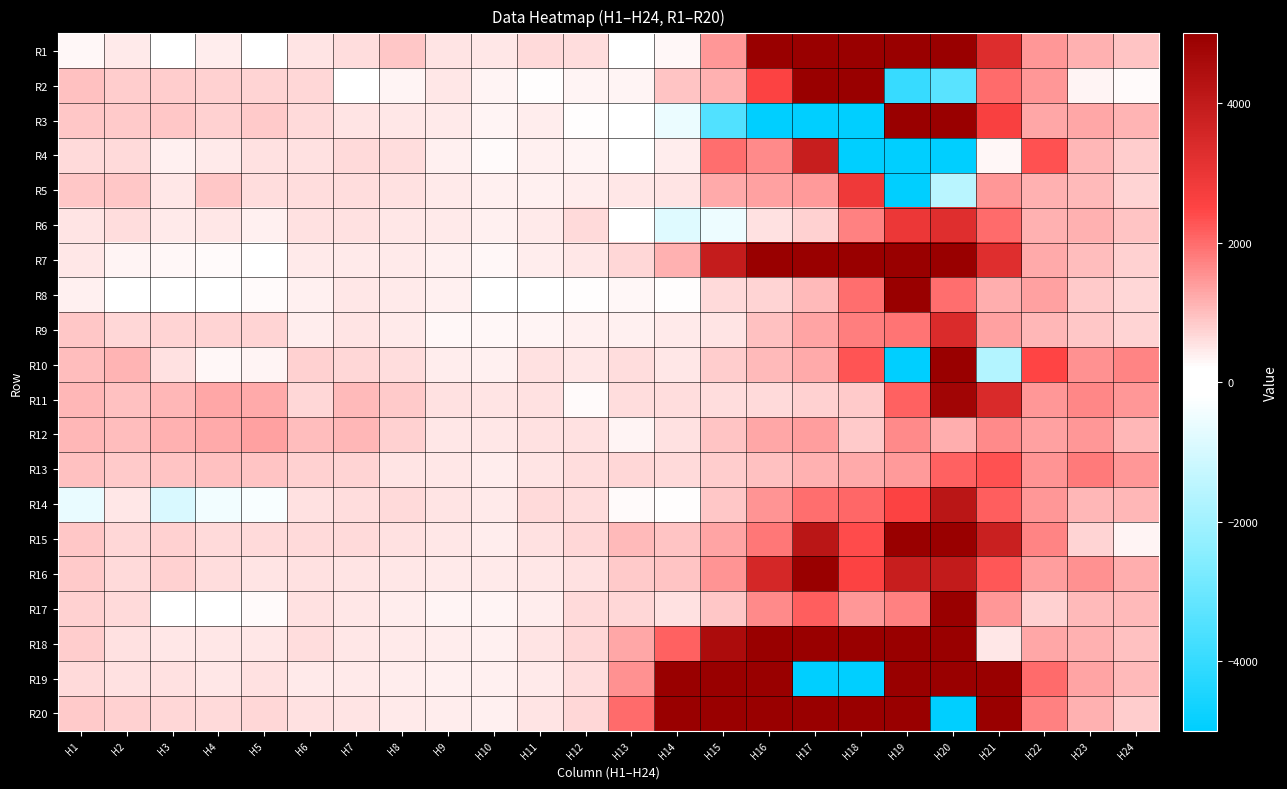

At how many categories does at least one series exceed 225344?

1